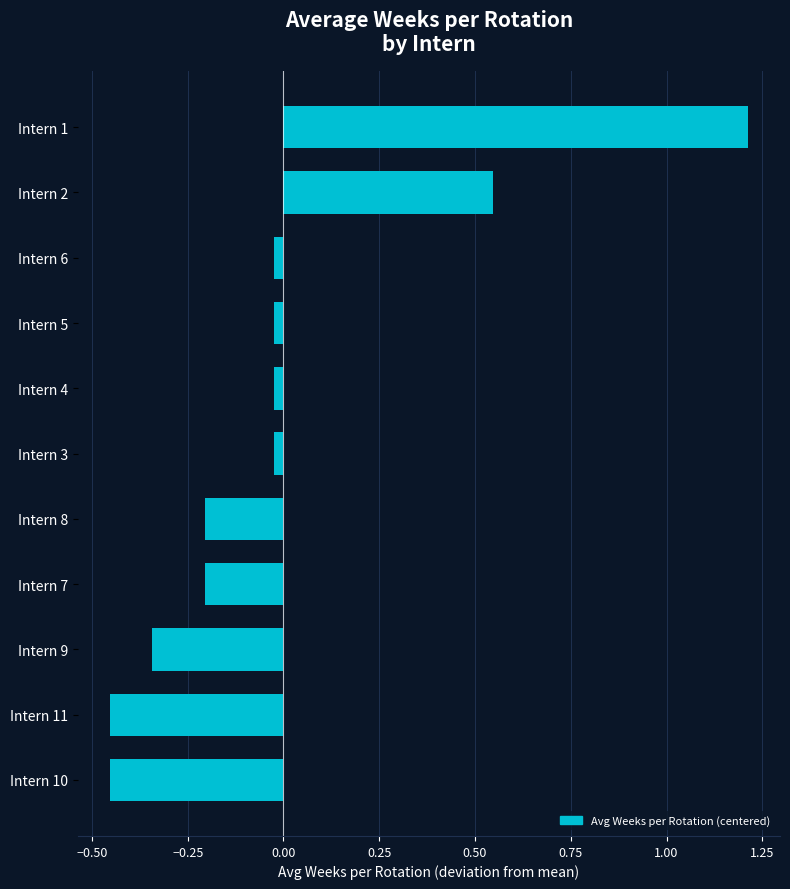

What is the maximum value shown in the chart?

1.2